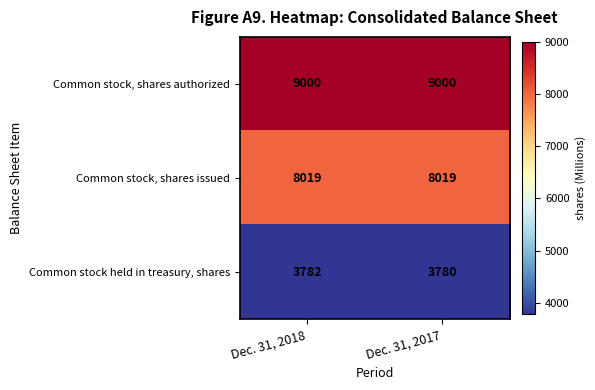

Rank the categories by Common stock held in treasury, shares value from lowest to highest.

Dec. 31, 2017, Dec. 31, 2018